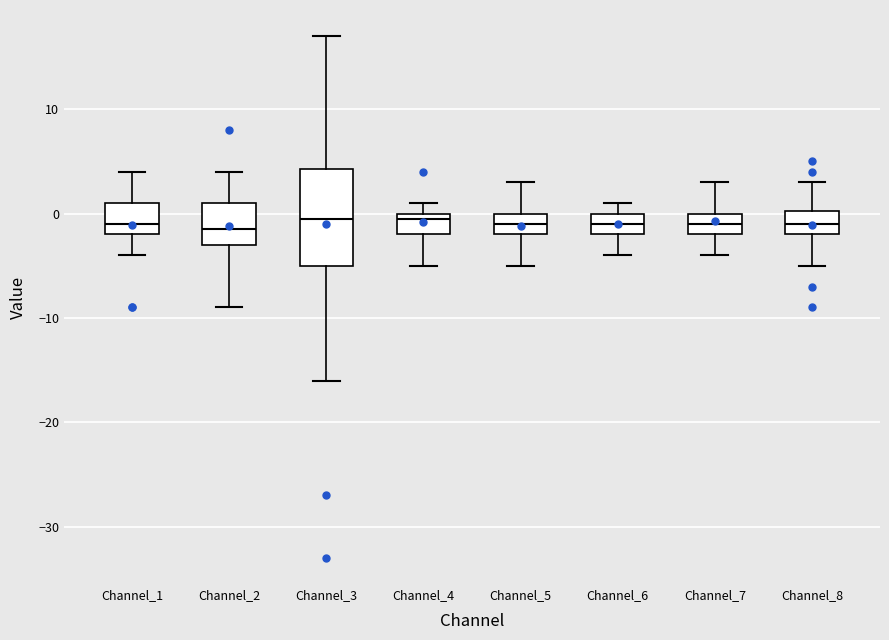

Reading left to right, read every box against the y-axis: the position of its median line, the range the box covers, and the ends of its whiskers. The values are not printed on the chart, so give them approximately, as read against the axis.

Channel_1: median -1, box -2 to 1, whiskers -4 to 4
Channel_2: median -1, box -3 to 1, whiskers -9 to 4
Channel_3: median 0, box -5 to 4, whiskers -16 to 17
Channel_4: median 0 (just below the box's upper edge), box -2 to 0, whiskers -5 to 1
Channel_5: median -1, box -2 to 0, whiskers -5 to 3
Channel_6: median -1, box -2 to 0, whiskers -4 to 1
Channel_7: median -1, box -2 to 0, whiskers -4 to 3
Channel_8: median -1, box -2 to 0, whiskers -5 to 3